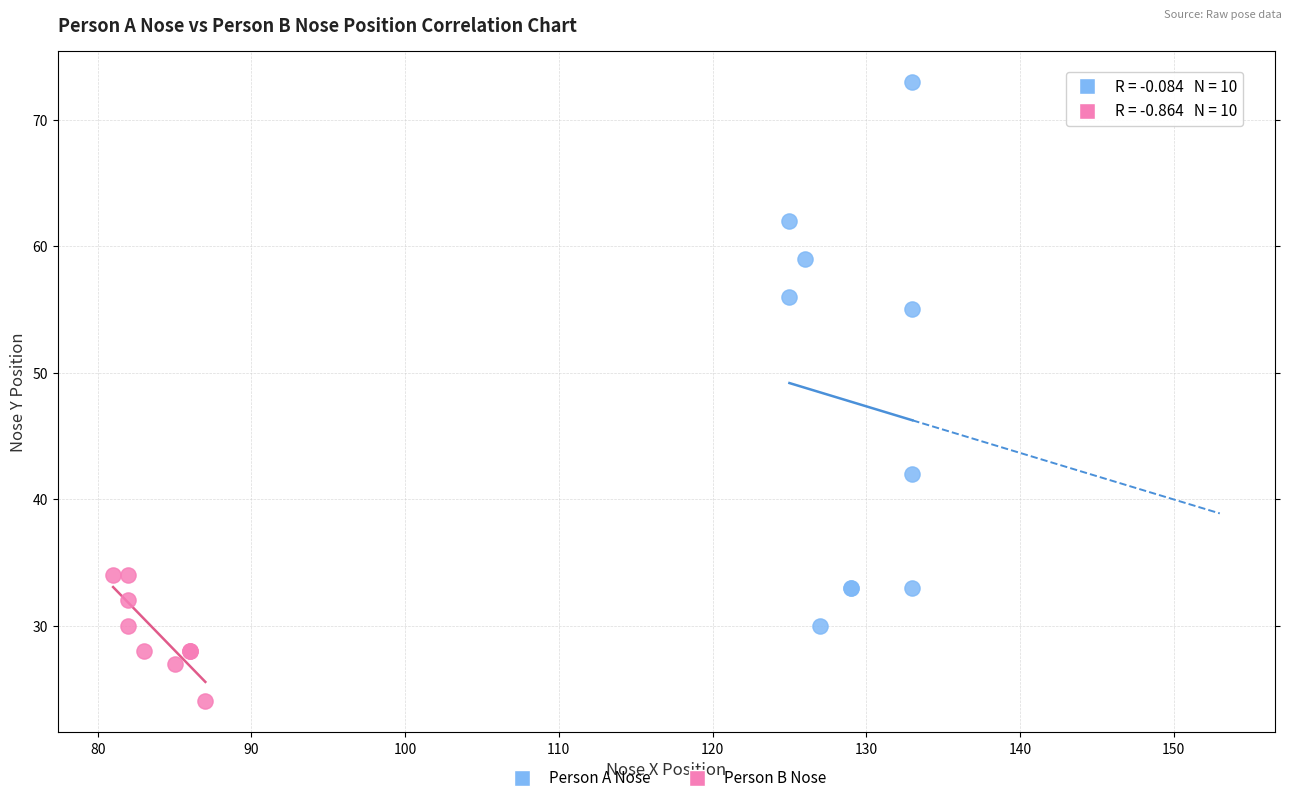

Which series has the largest Y range (max minus min)?

Person A Nose